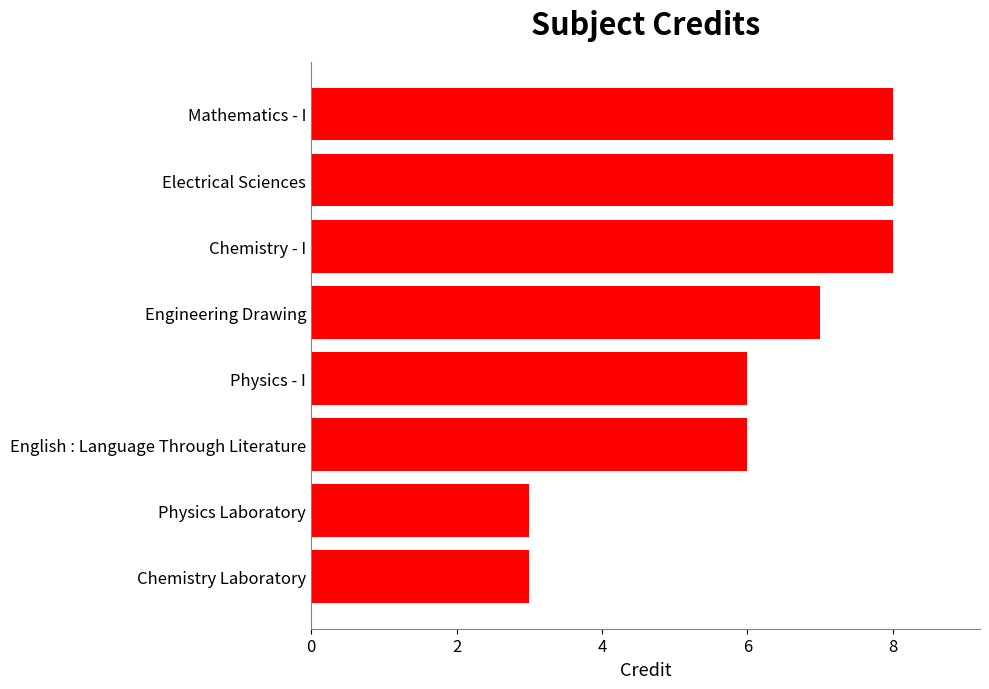

What is the difference between the maximum and minimum values?

5